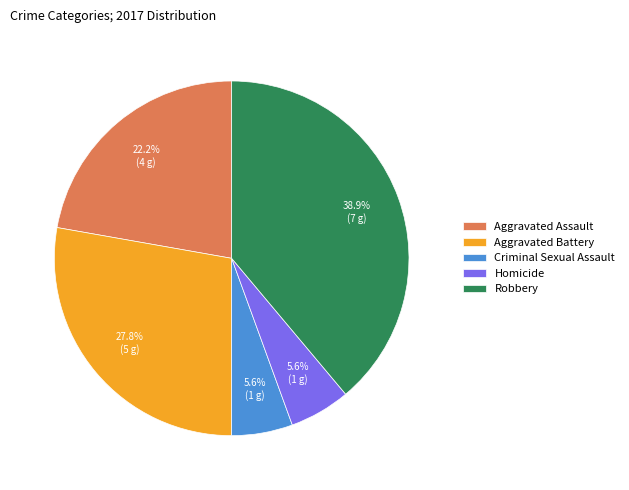

Is it true that Robbery is 46% of the pie?

False